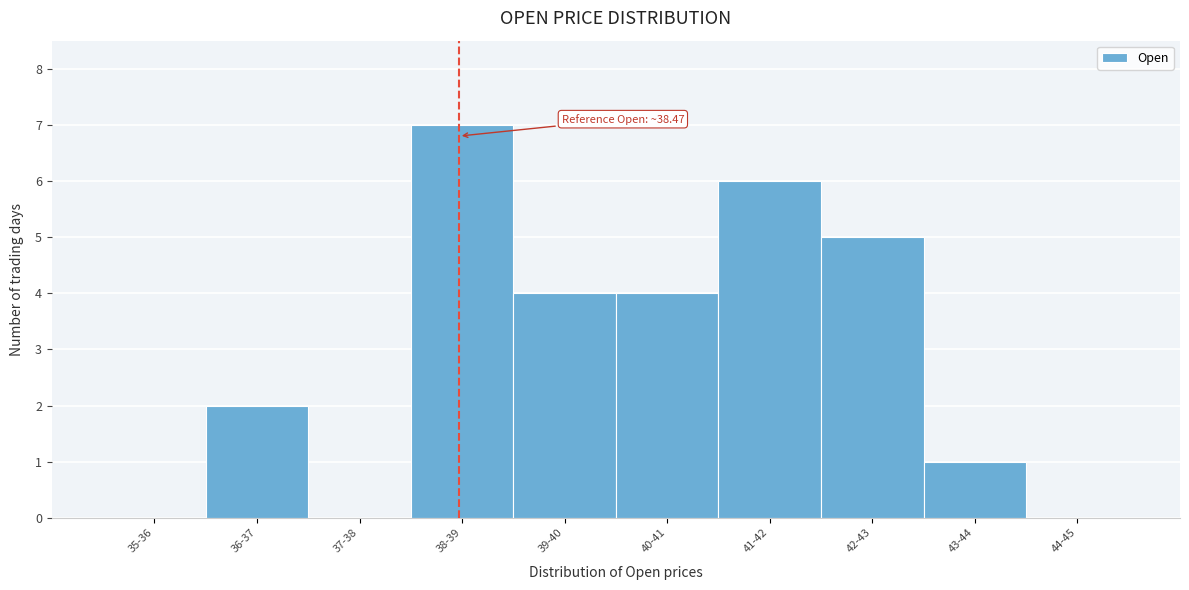

Reading left to right, list all the values displayed in this chart.

35-36=0	36-37=2	37-38=0	38-39=7	39-40=4	40-41=4	41-42=6	42-43=5	43-44=1	44-45=0